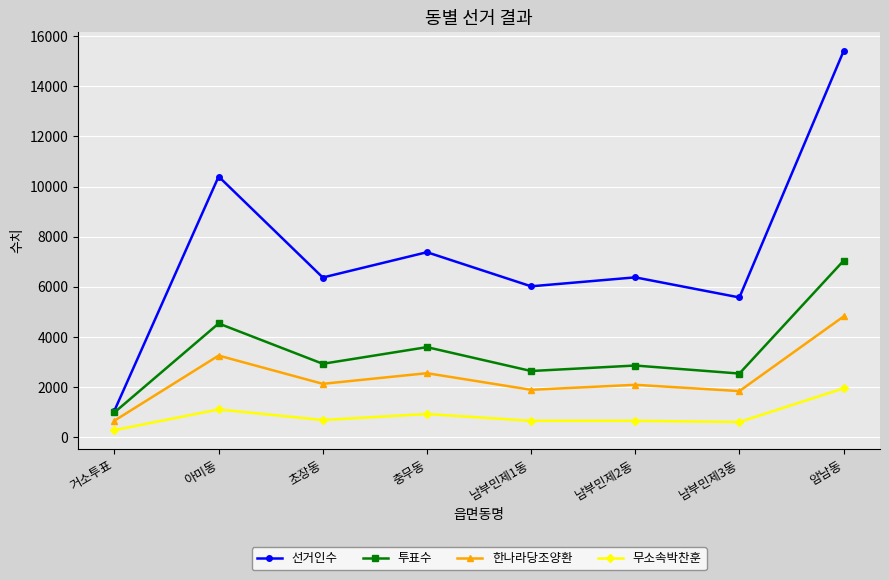

What is the difference between the maximum and minimum values in the 한나라당조양환 series?

4153